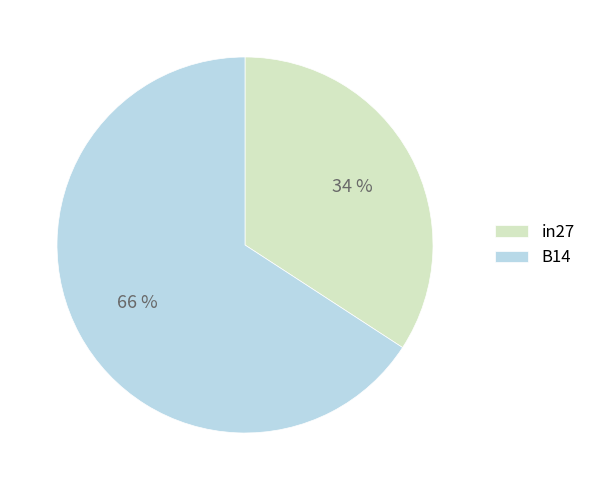

Is the sum of B14 and in27 greater than half?

Yes